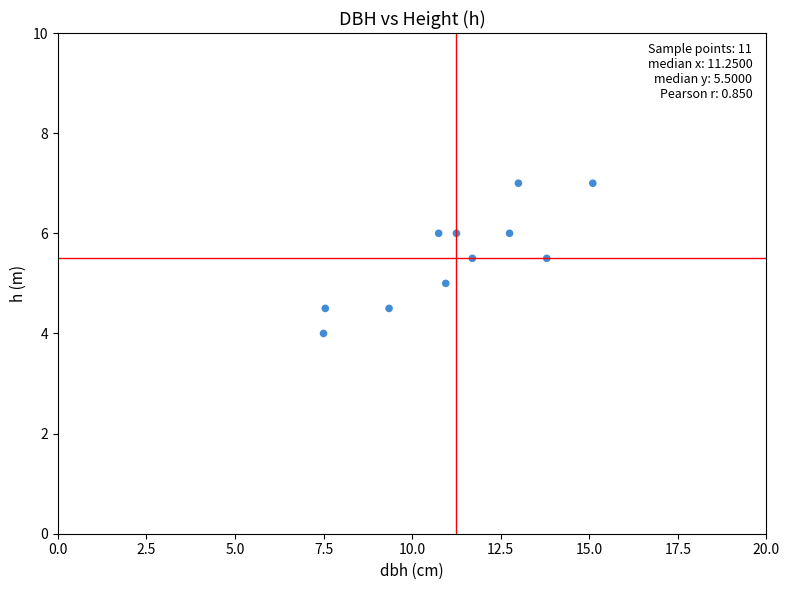

What is the range of Y values (max minus min)?

3.0